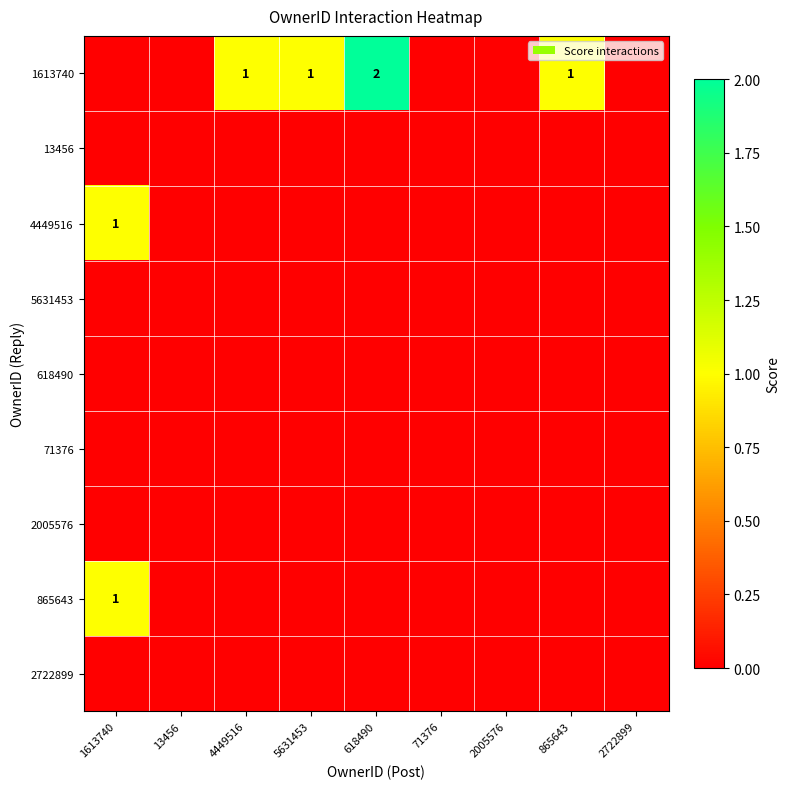

What is the spread (max minus min) of values at 1613740?

1